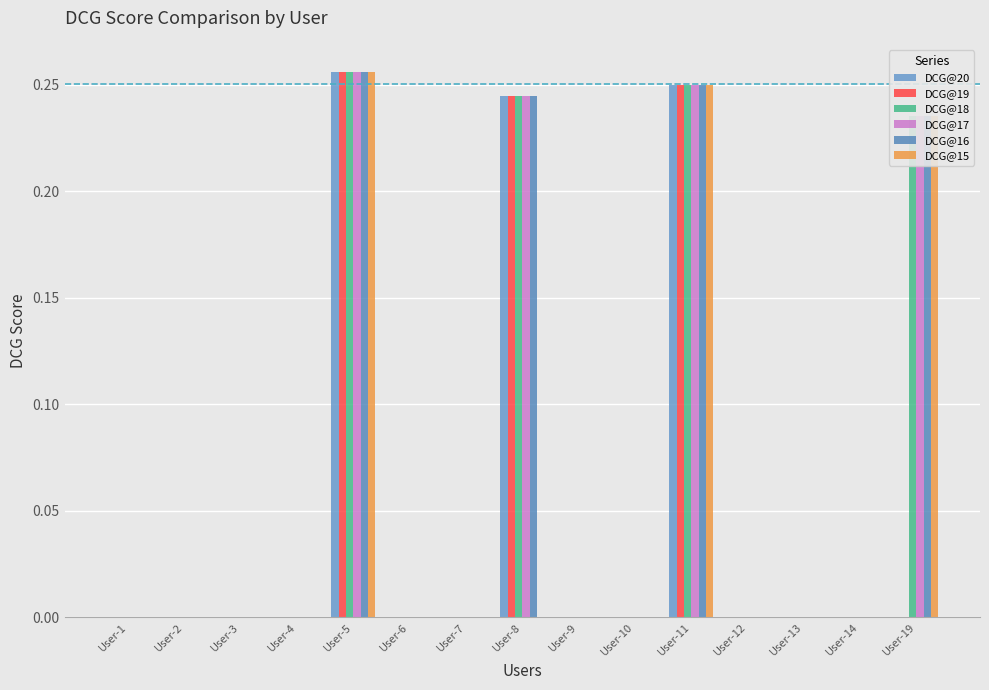

What is the sum of the DCG@15 values at User-11 and User-13?

0.2